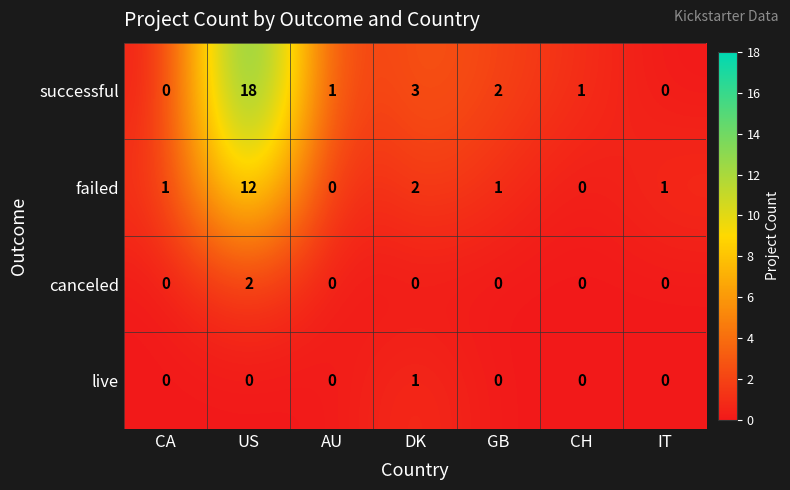

Count the number of data series in this chart.

4